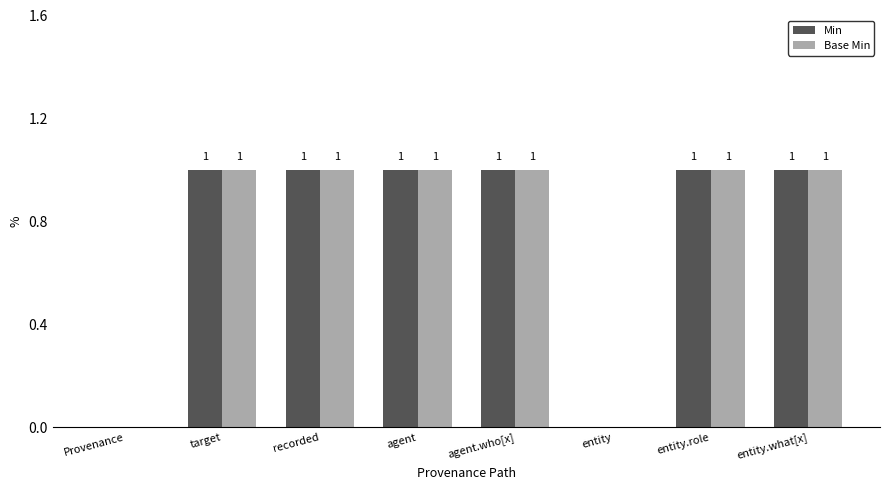

The value of Min at entity is 0. True or false?

True